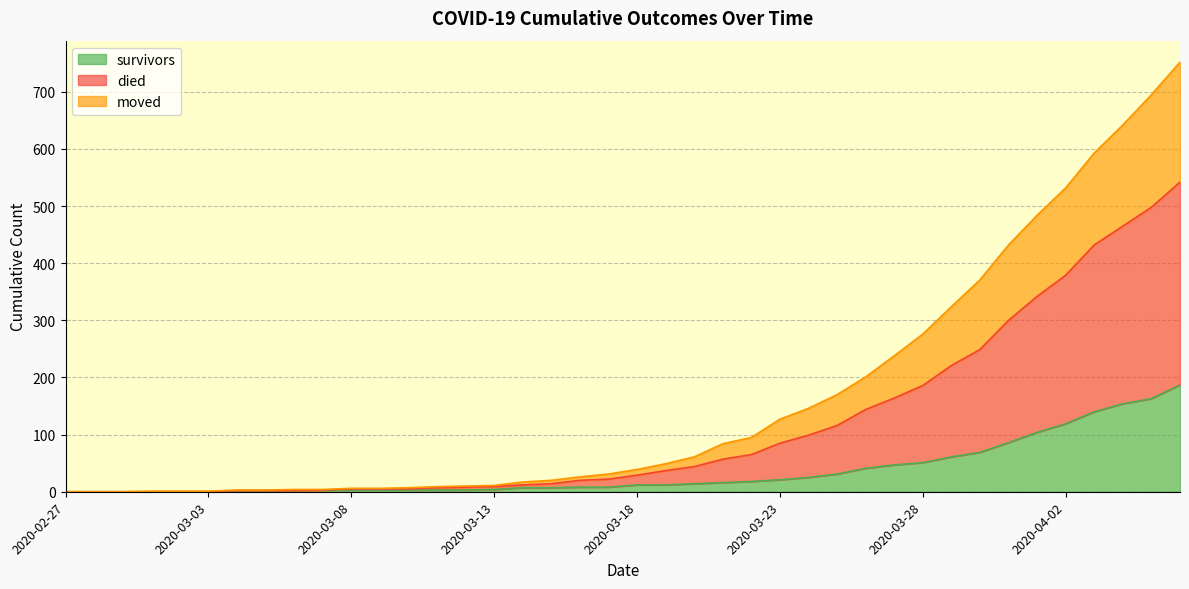

What is the label of the 27th point from the left?

2020-03-24